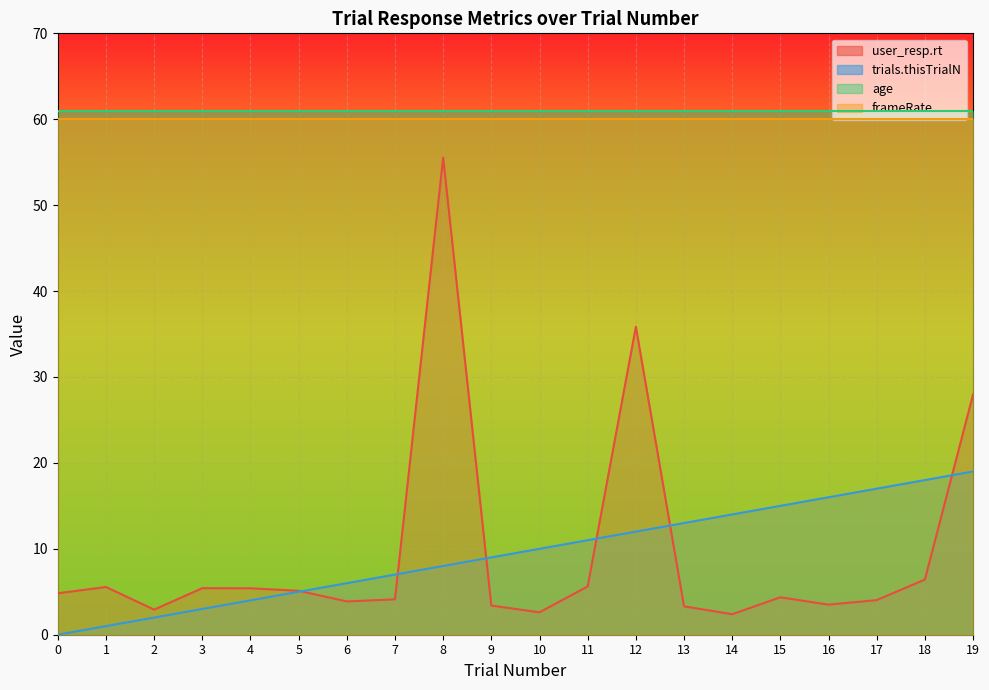

List the series in order of their peak value, highest first.

age, frameRate, user_resp.rt, trials.thisTrialN